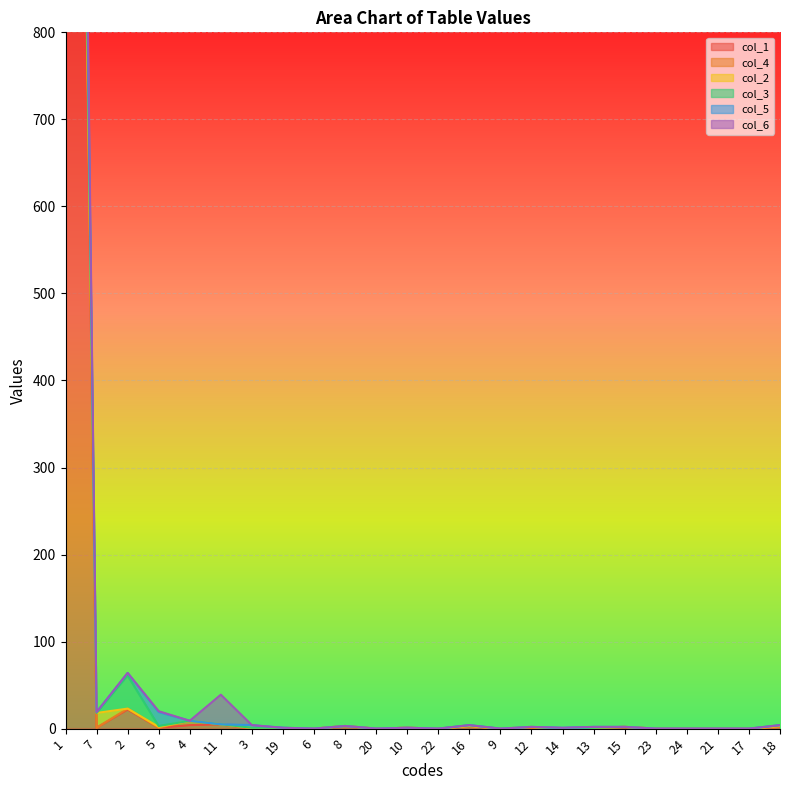

Reading left to right, list all the values displayed in this chart.

col_1: 2530	1	22	1	4	5	0	0	0	3	0	1	0	3	0	1	0	1	2	0	0	0	0	2
col_4: 15	0	1	0	5	0	0	0	0	0	0	0	0	0	0	0	0	0	0	0	0	0	0	0
col_2: 38	17	0	1	0	0	1	0	0	0	0	0	0	0	0	1	0	0	0	0	0	0	0	1
col_3: 91	0	38	1	0	0	0	1	0	0	0	0	0	1	0	0	0	0	0	0	0	0	0	1
col_5: 87	1	3	16	0	0	3	0	0	0	0	0	0	0	0	0	1	1	0	0	0	0	0	0
col_6: 76	0	0	1	0	34	0	0	0	0	0	0	0	0	0	0	0	0	0	0	0	0	0	0